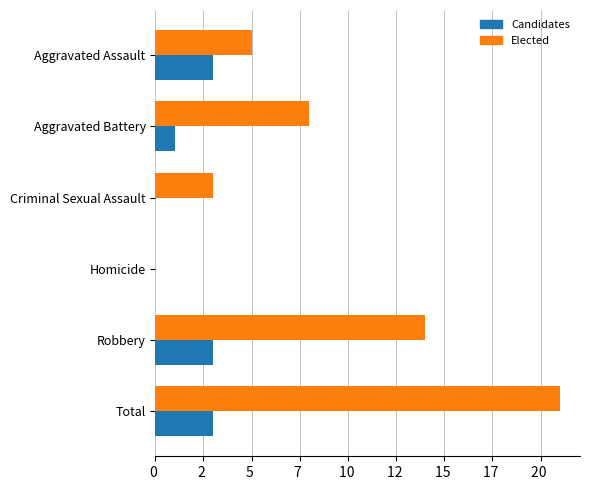

Rank the series by their maximum value, from highest to lowest.

Elected, Candidates